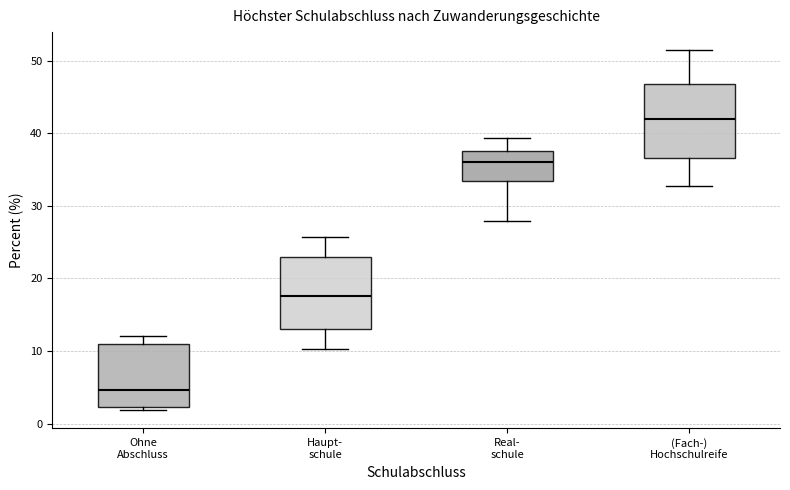

Which box has the highest median line?

(Fach-) Hochschulreife